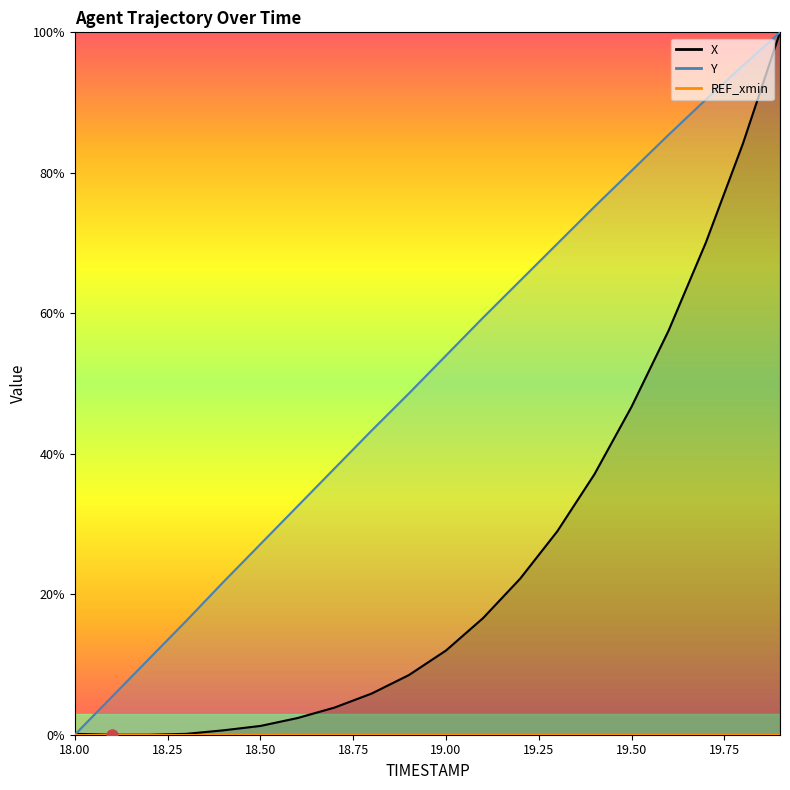

What is the approximate value of X at 18.0?

0.1